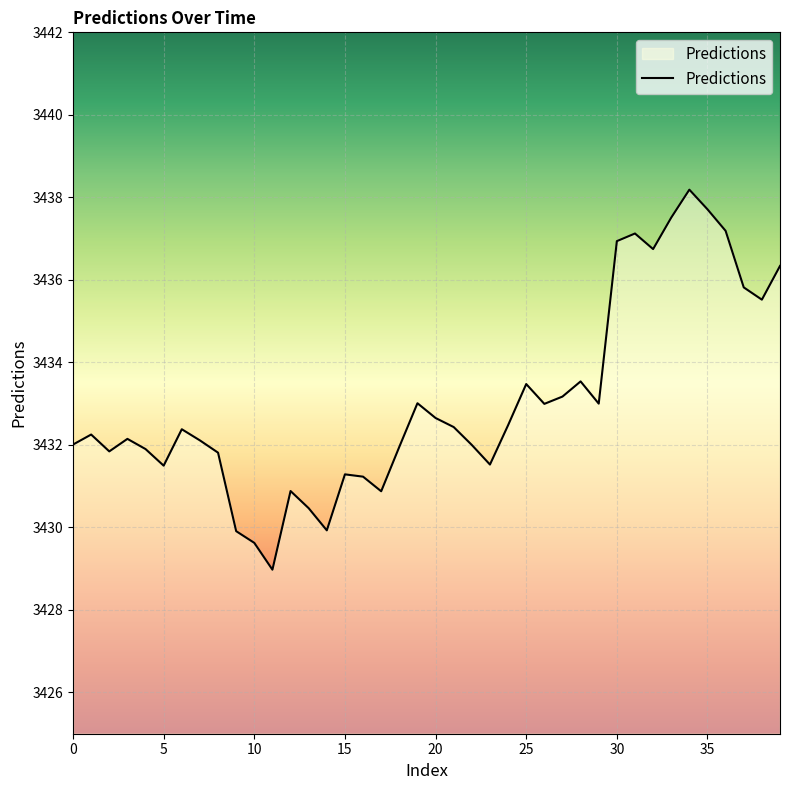

What is the minimum value shown in the chart?

3429.0